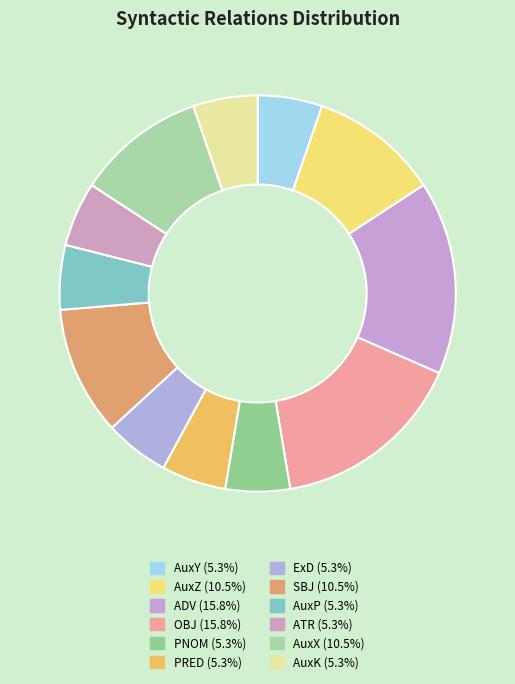

Is it true that PNOM is 13% of the pie?

False